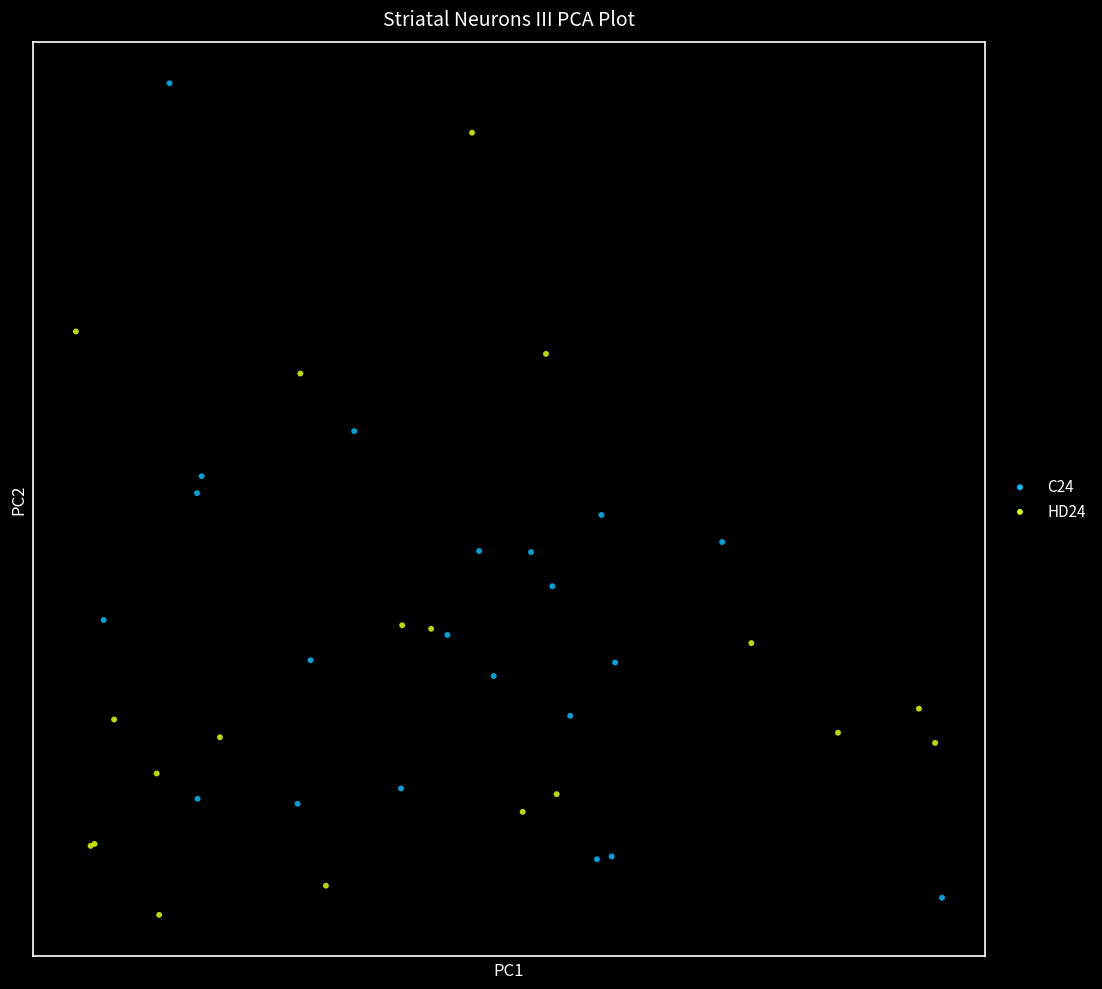

Which series reaches the maximum Y coordinate?

C24